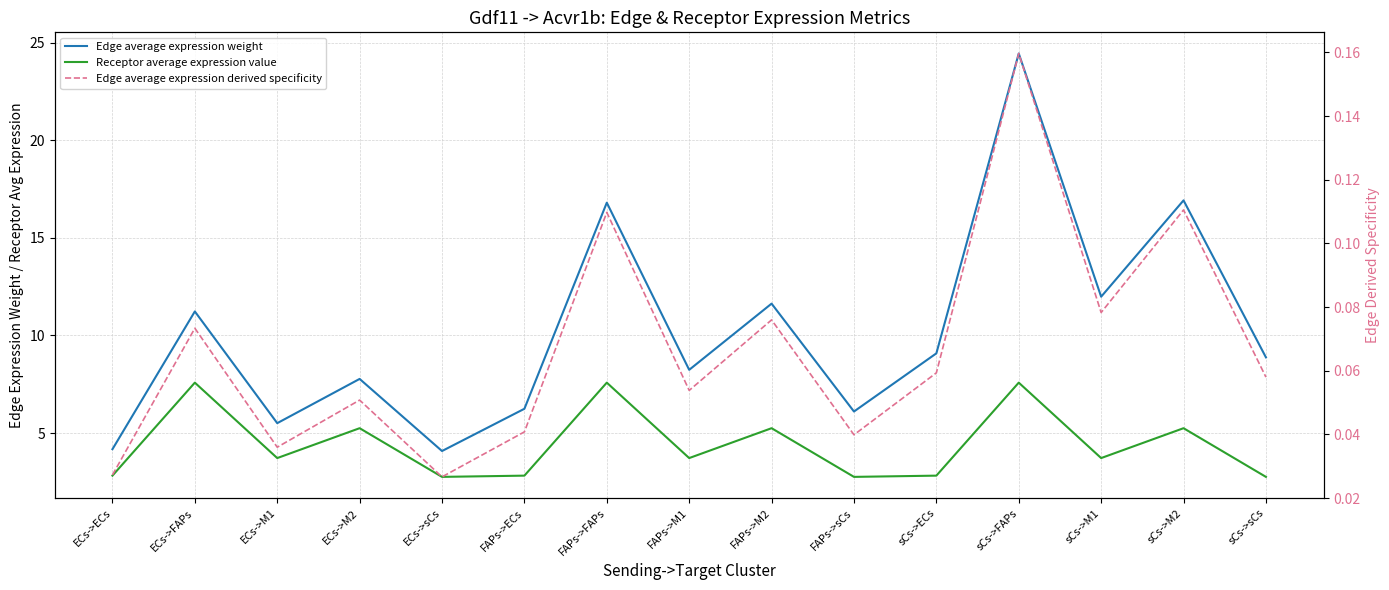

What is the total value across all series at ECs->M1?

9.3